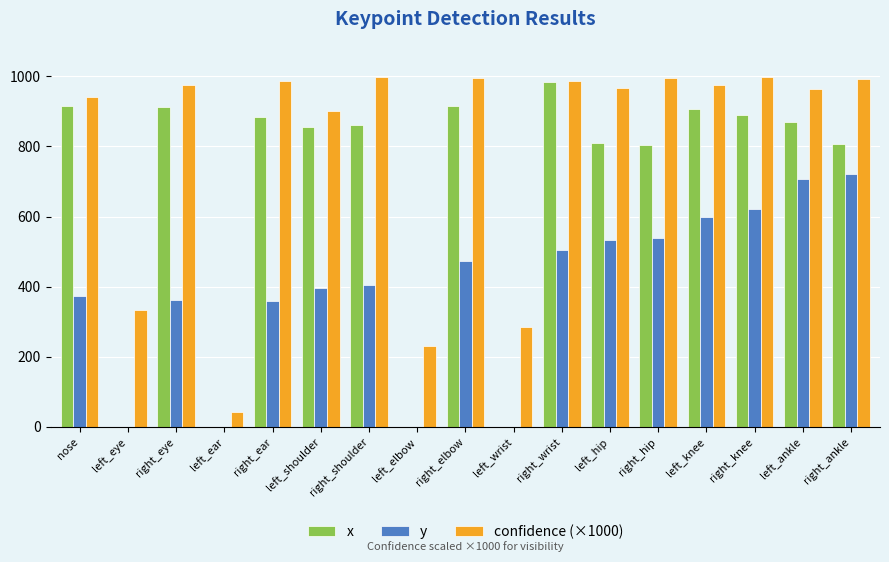

What is the maximum value shown in the chart?

998.4